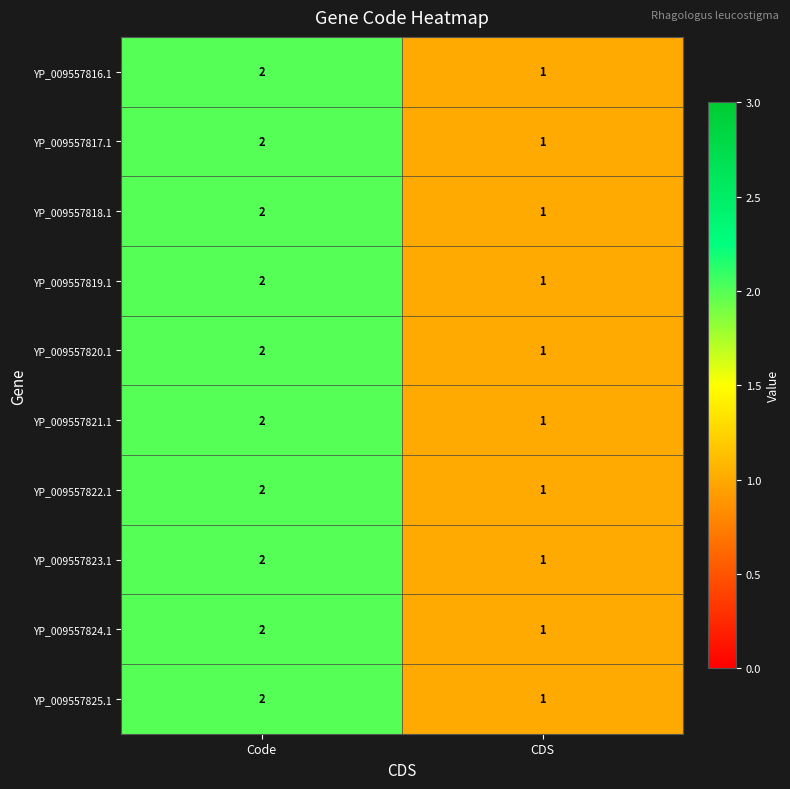

The YP_009557820.1 series shows 2 at Code. True or false?

True